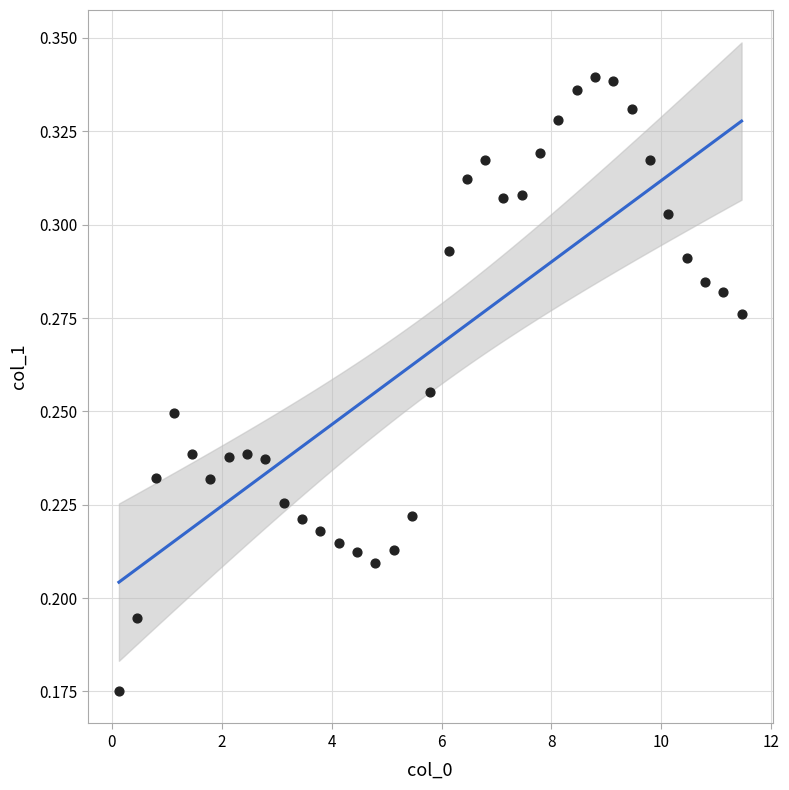

What is the range of X values (max minus min)?

11.3